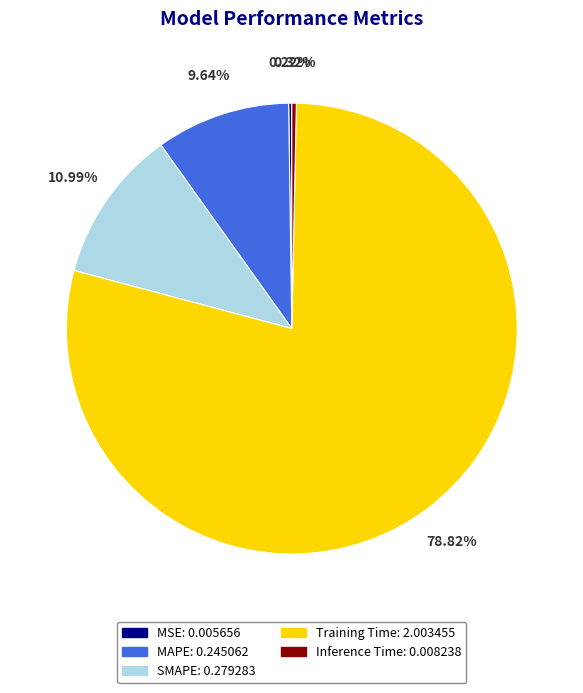

Which slice is the largest?

Training Time